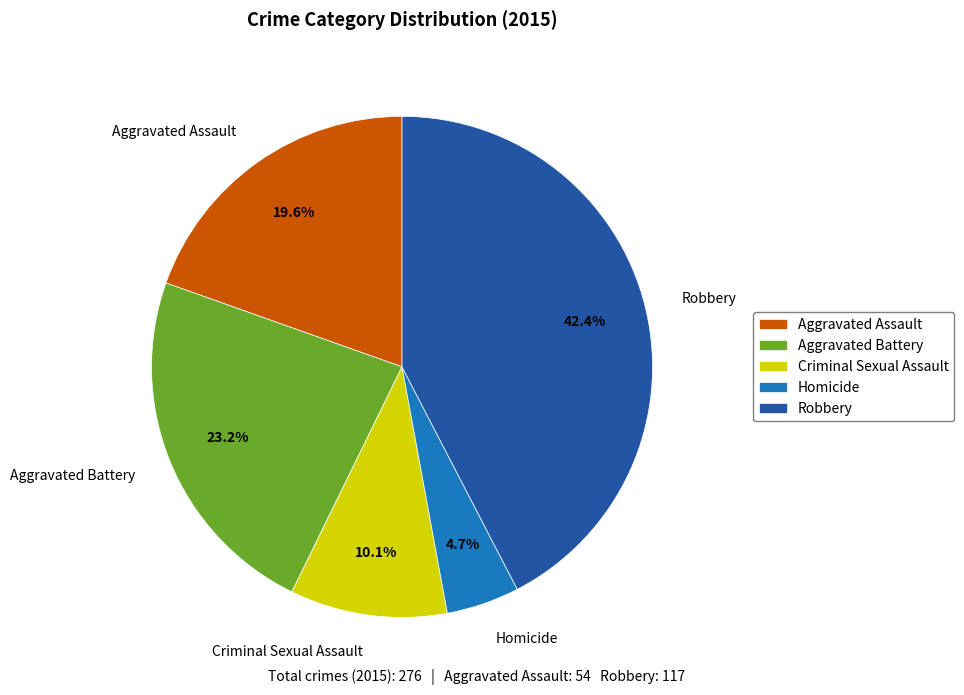

To the nearest percent, what is the combined percentage of Robbery and Criminal Sexual Assault?

53%